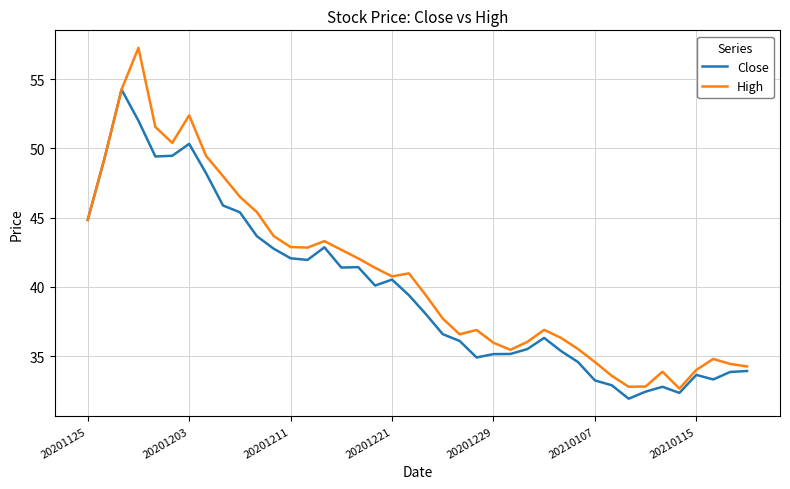

List the series in order of their peak value, highest first.

High, Close